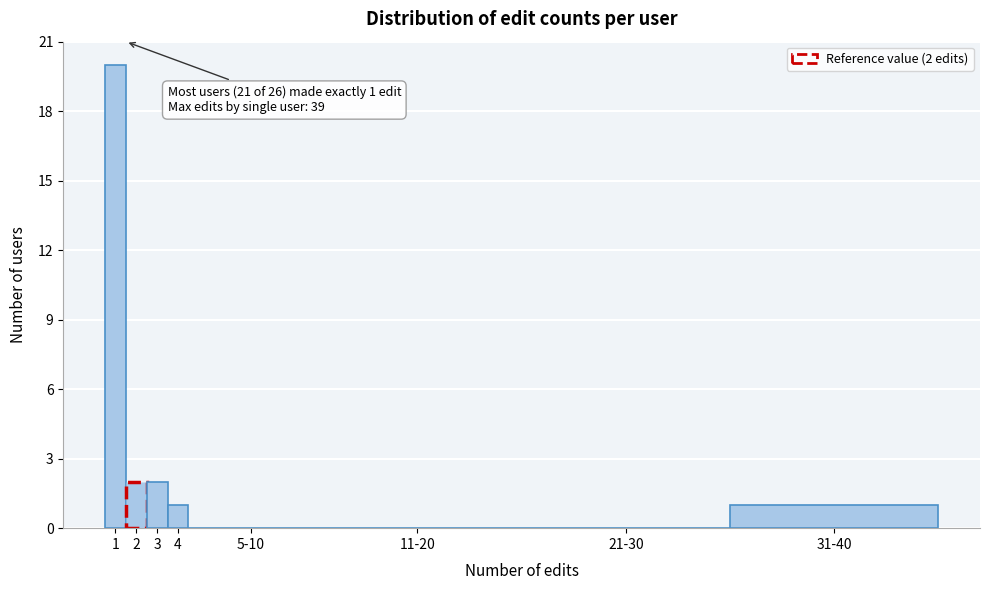

Reading left to right, transcribe all the data shown in this chart.

1=20	2=2	3=2	4=1	5-10=0	11-20=0	21-30=0	31-40=1